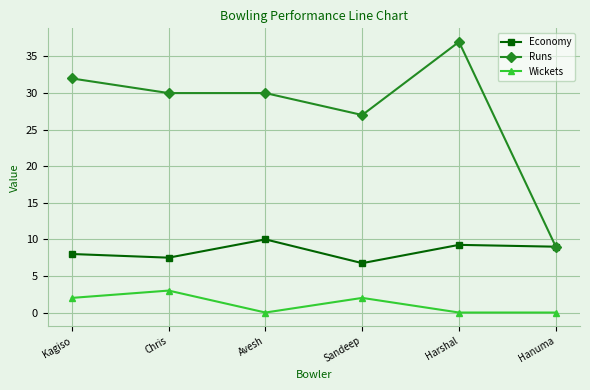

Rank the series by their maximum value, from lowest to highest.

Wickets, Economy, Runs